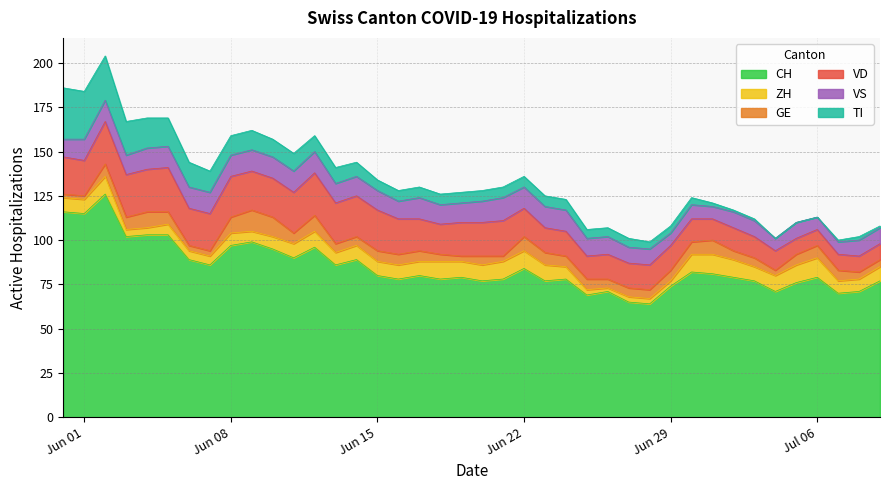

At how many categories does at least one series exceed 113?

3